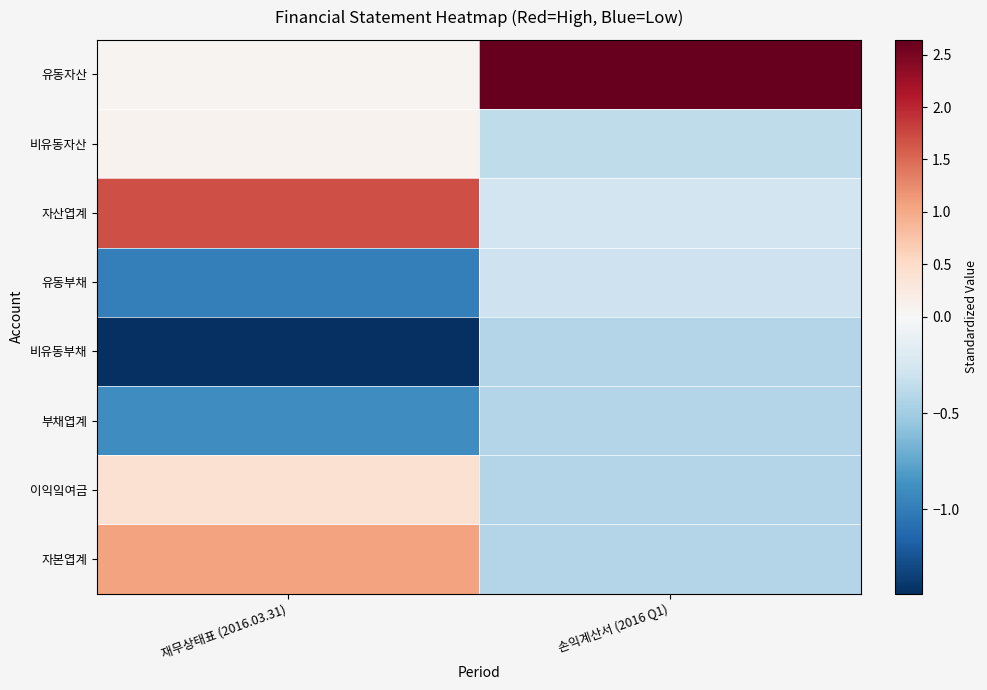

Reading left to right, list all the values displayed in this chart.

유동자산: 재무상태표 (2016.03.31)=0.1	손익계산서 (2016 Q1)=2.6
비유동자산: 재무상태표 (2016.03.31)=0.1	손익계산서 (2016 Q1)=-0.4
자산엽계: 재무상태표 (2016.03.31)=1.7	손익계산서 (2016 Q1)=-0.3
유동부채: 재무상태표 (2016.03.31)=-1.0	손익계산서 (2016 Q1)=-0.3
비유동부채: 재무상태표 (2016.03.31)=-1.4	손익계산서 (2016 Q1)=-0.4
부채엽계: 재무상태표 (2016.03.31)=-0.9	손익계산서 (2016 Q1)=-0.4
이익잌여금: 재무상태표 (2016.03.31)=0.4	손익계산서 (2016 Q1)=-0.4
자본엽계: 재무상태표 (2016.03.31)=1.1	손익계산서 (2016 Q1)=-0.4